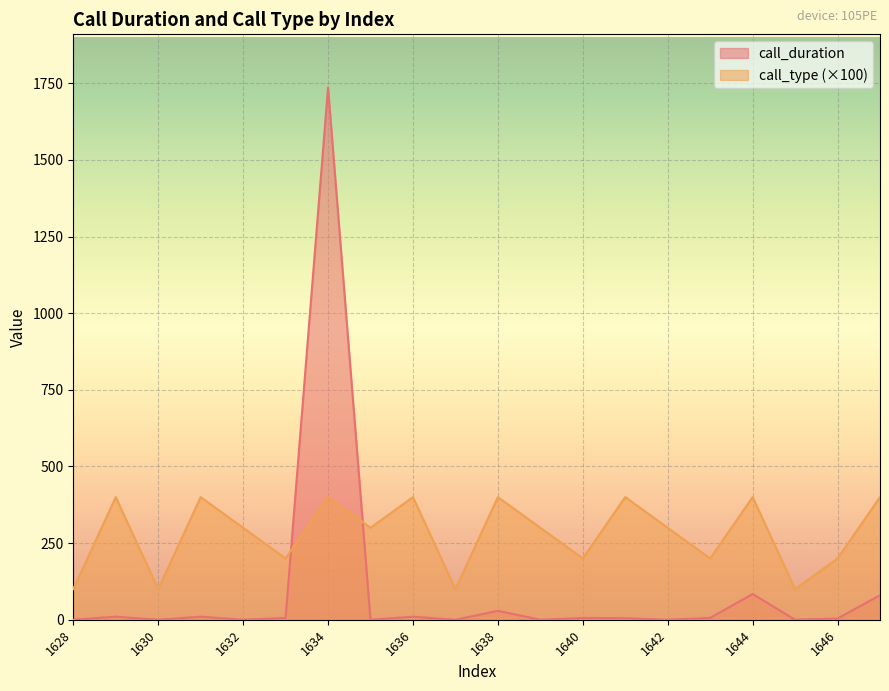

What is the minimum value for call_type?

100